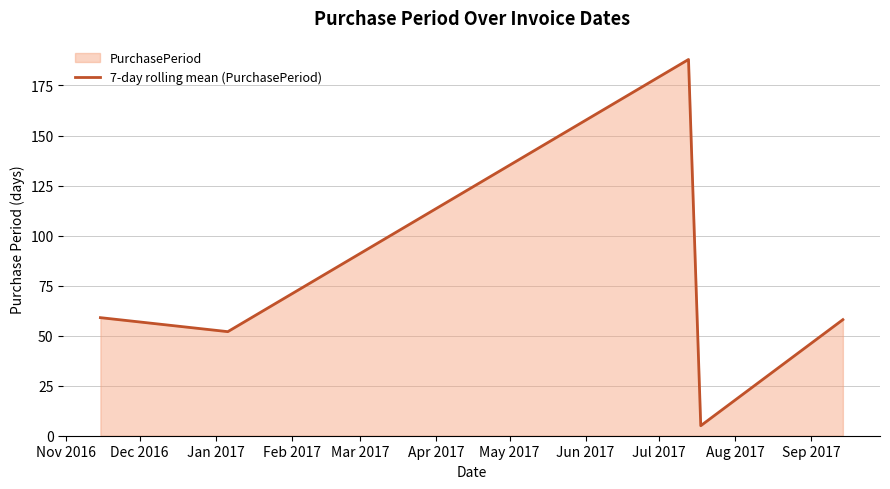

True or false: the data has more than 1 interior local peaks.

False